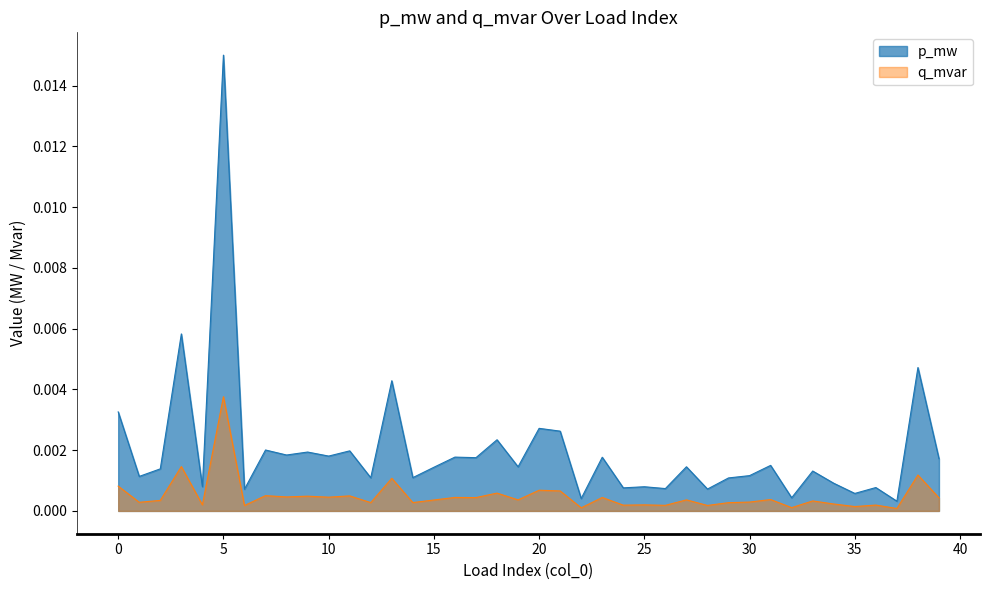

How many lines are shown in the chart?

2